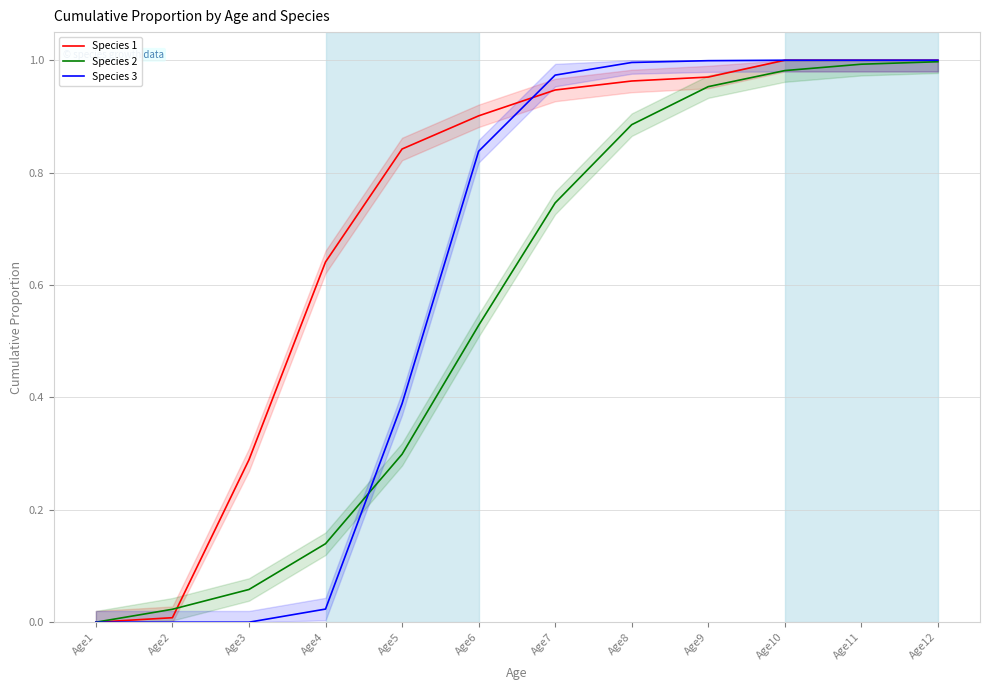

Reading left to right, what are all the values shown in this chart?

Species 1: 0.0	0.0	0.3	0.6	0.8	0.9	0.9	1.0	1.0	1.0	1.0	1.0
Species 2: 0.0	0.0	0.1	0.1	0.3	0.5	0.7	0.9	1.0	1.0	1.0	1.0
Species 3: 0.0	0.0	0.0	0.0	0.4	0.8	1.0	1.0	1.0	1.0	1.0	1.0